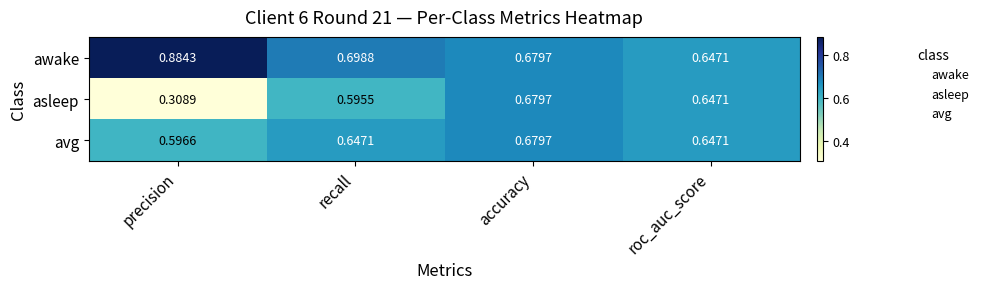

Which series changed the most between recall and accuracy?

asleep